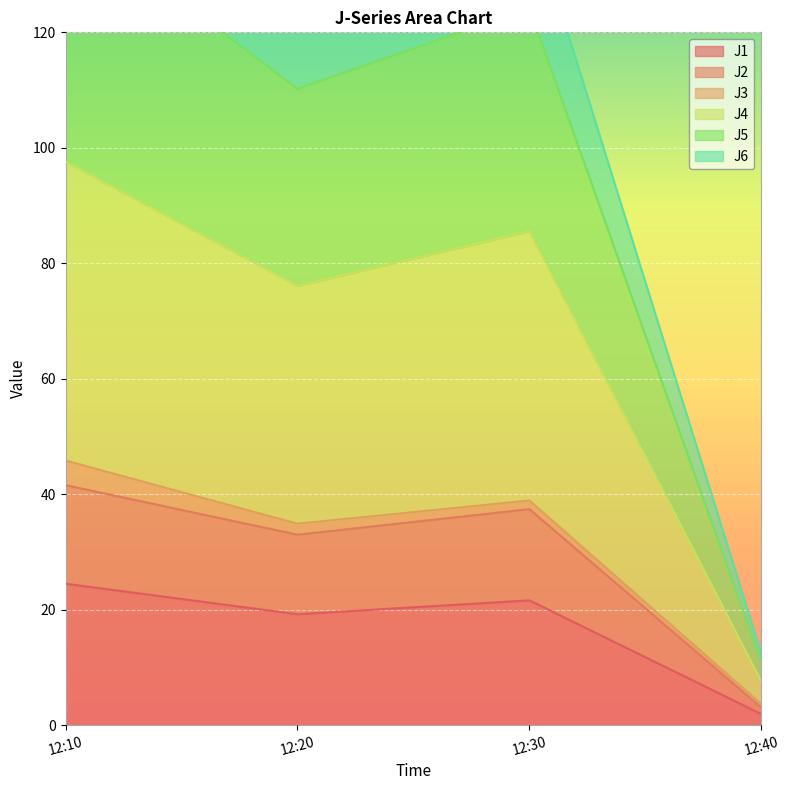

How many interior local peaks does the J2 series have?

1